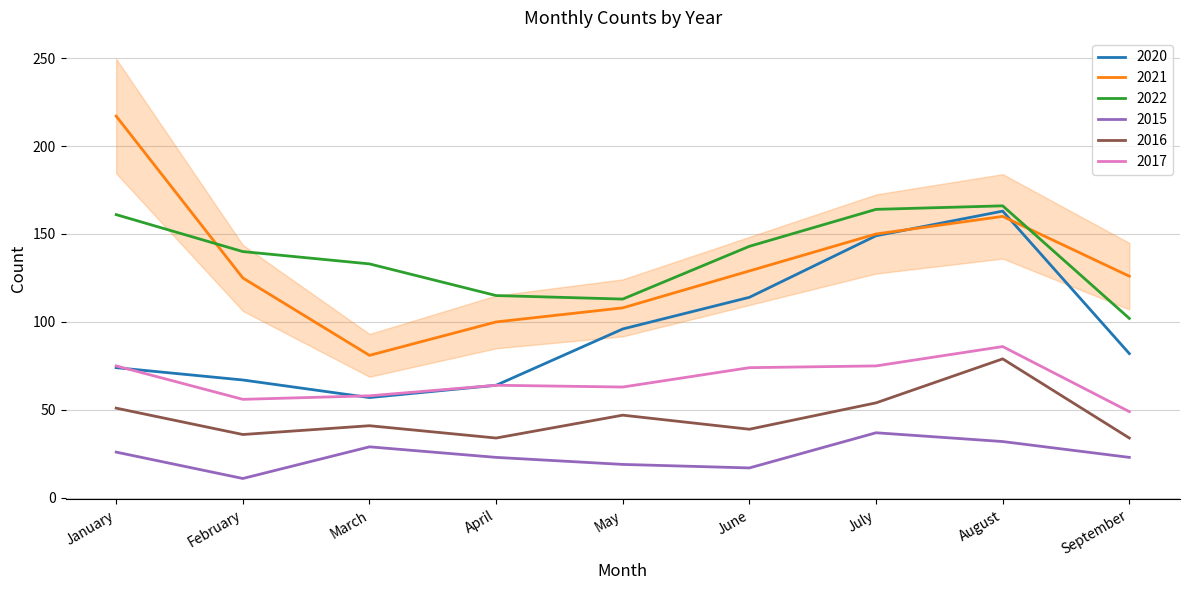

What is the difference between the 2015 values at September and June?

6